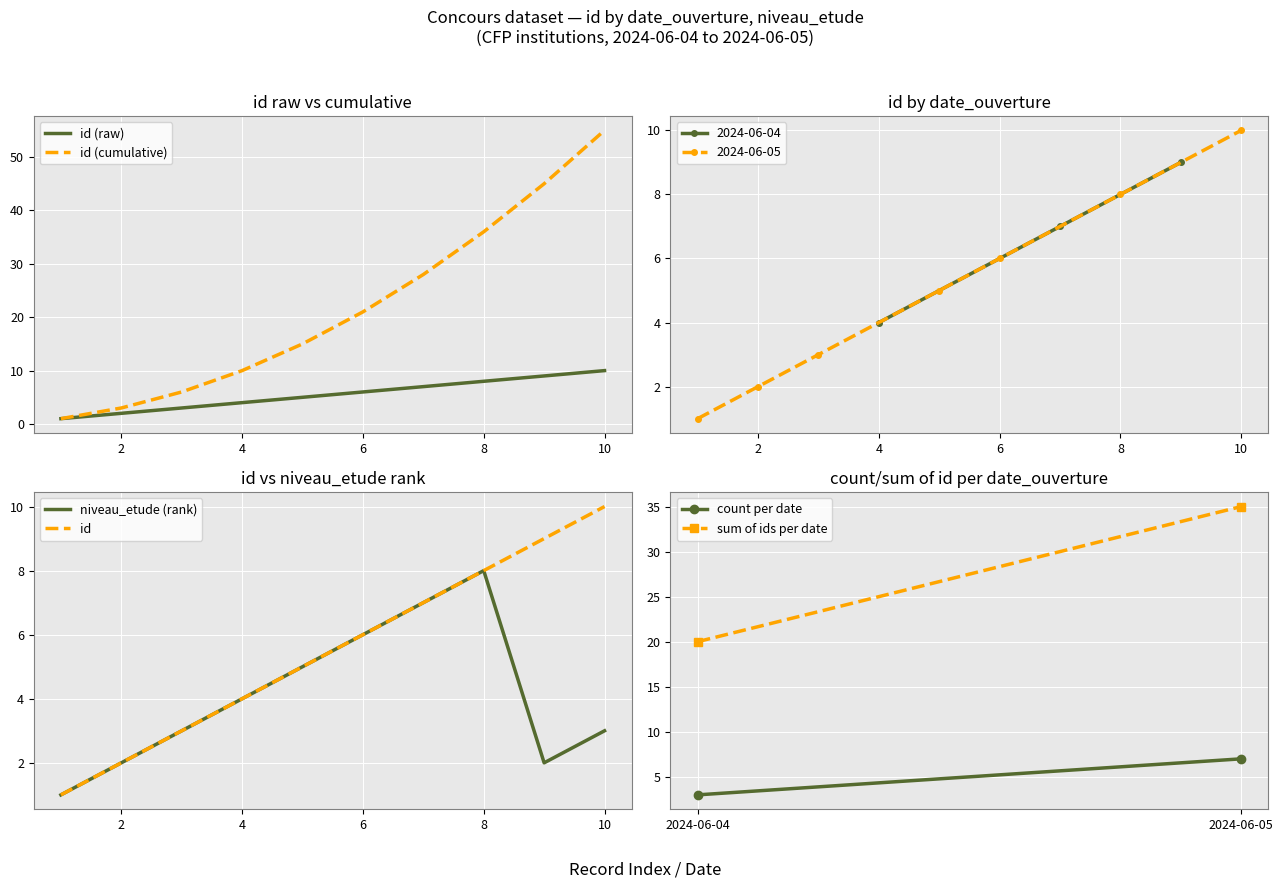

True or false: id (raw) has a value of 2 at 2.

True